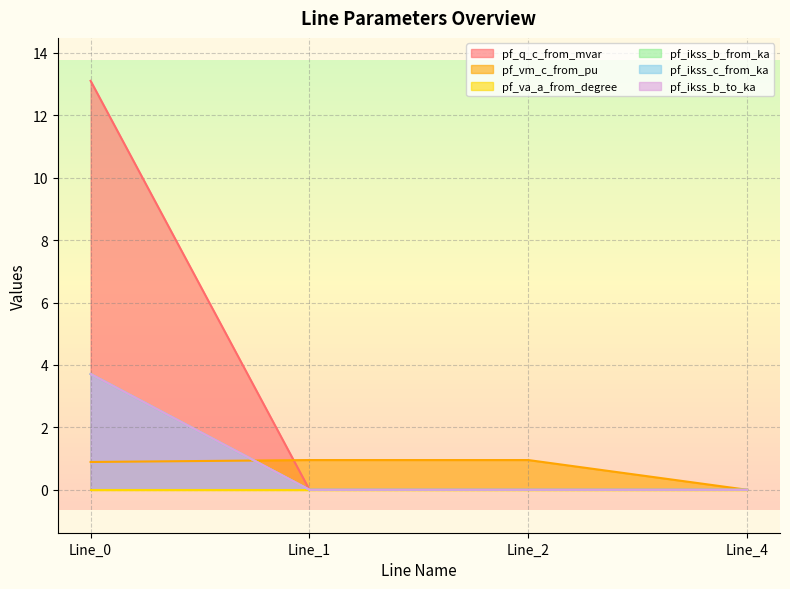

Which series changed the most between Line_0 and Line_2?

pf_q_c_from_mvar